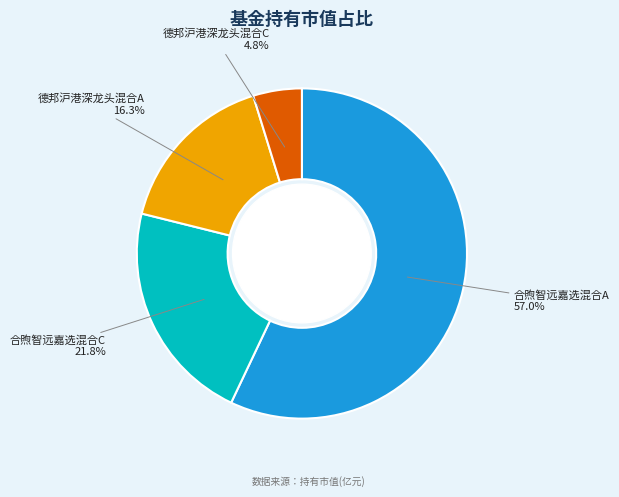

To the nearest percent, what percentage of the pie is 德邦沪港深龙头混合C?

5%